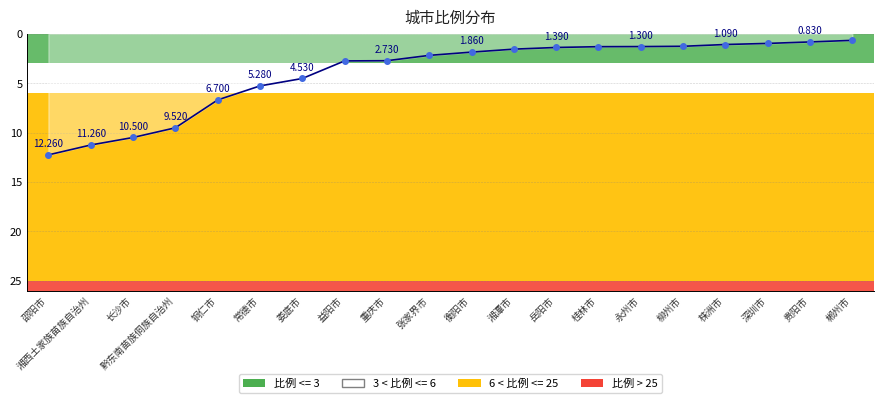

Where does the data first go above 2?

邵阳市